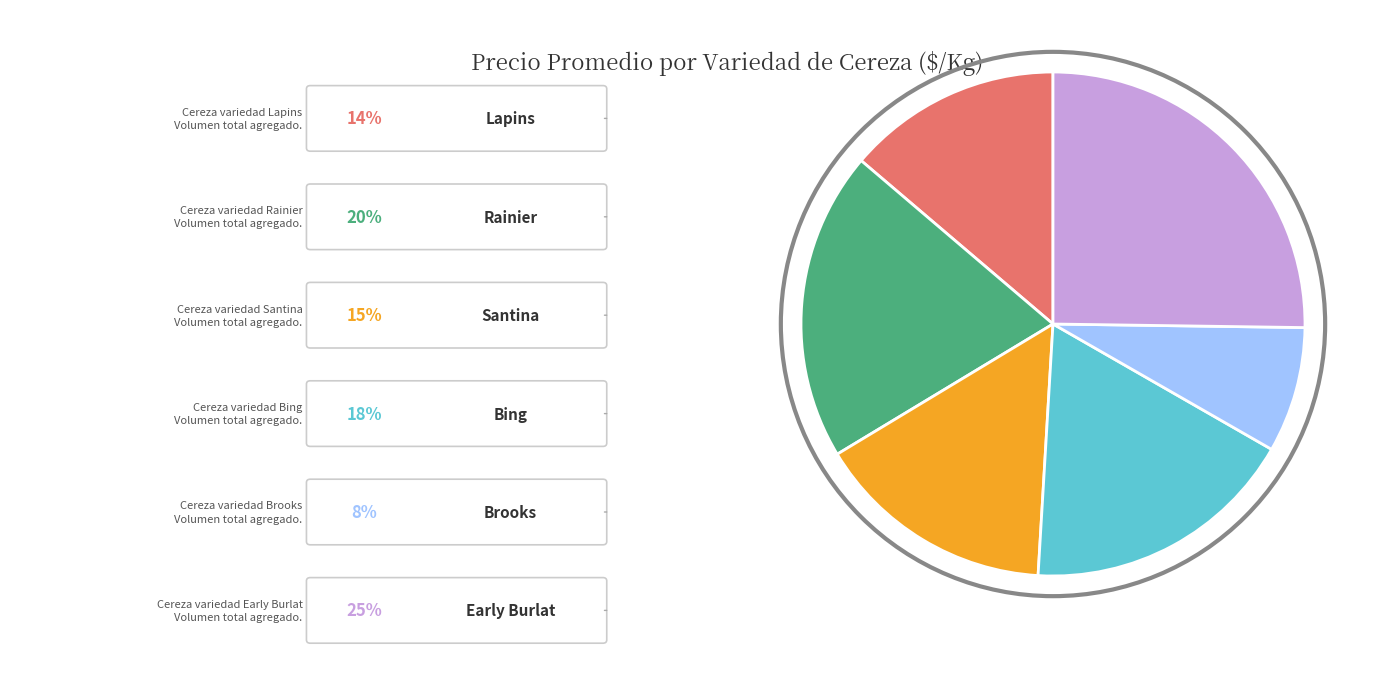

Does any single category account for the majority?

No